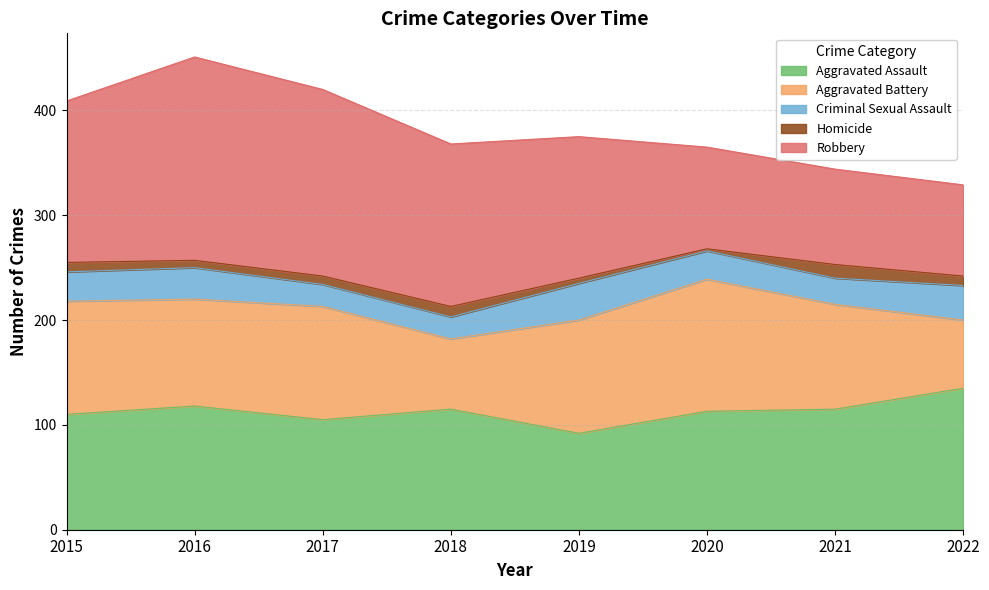

True or false: Criminal Sexual Assault and Aggravated Assault cross at least once.

False